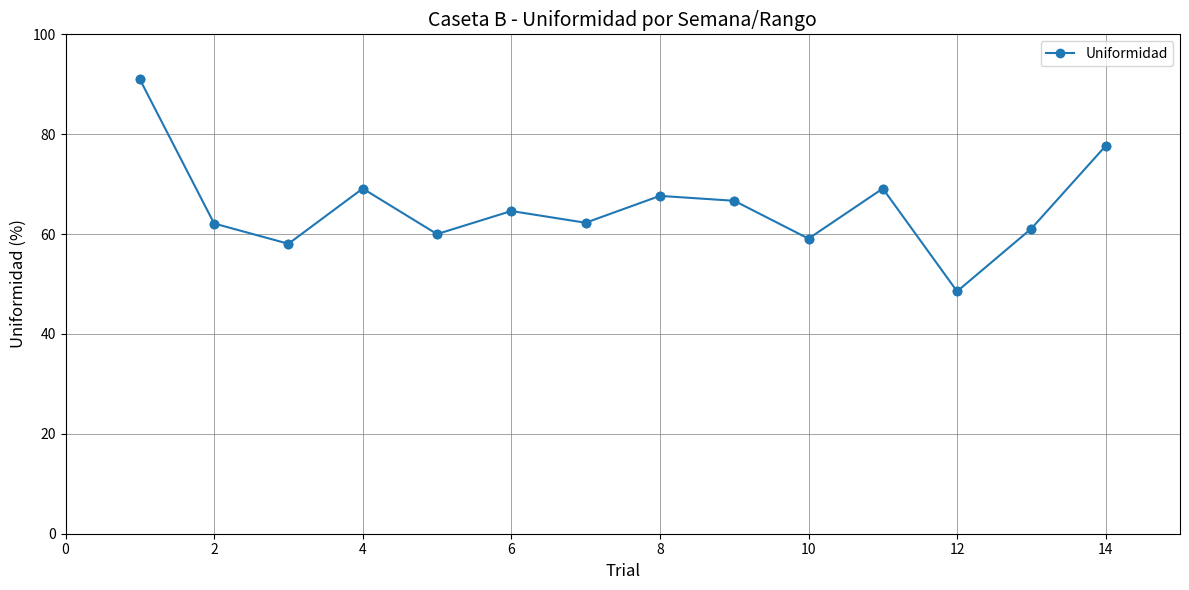

What is the greatest value displayed?

91.0